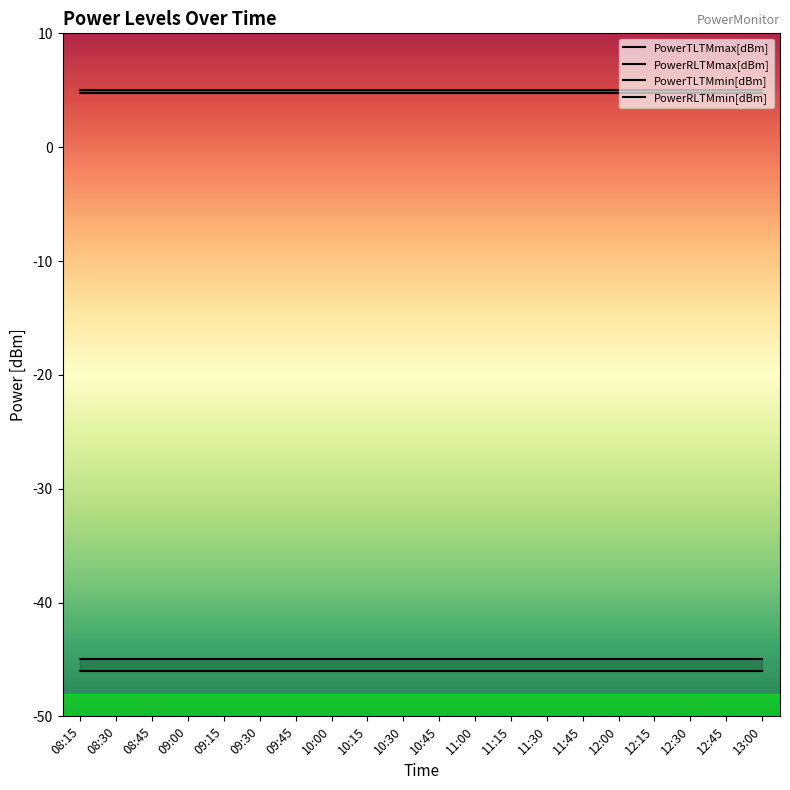

At which category is the sum across all series the highest?

08:15